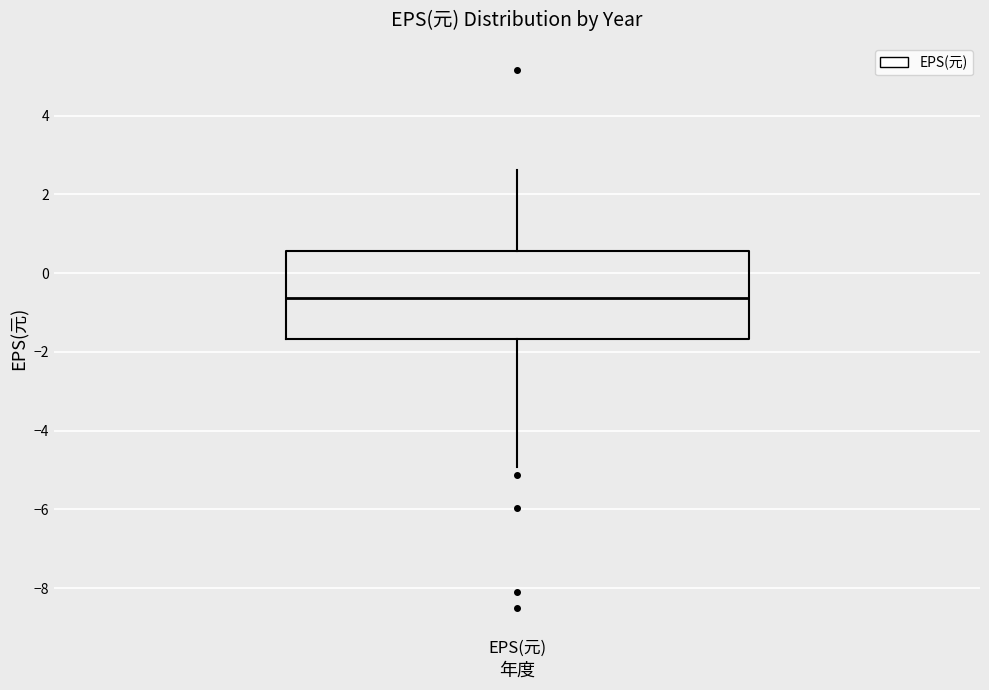

Where does the upper whisker of the box for EPS(元) end on the y-axis? The values are not printed on the chart, so give them approximately, as read against the axis.

2.6